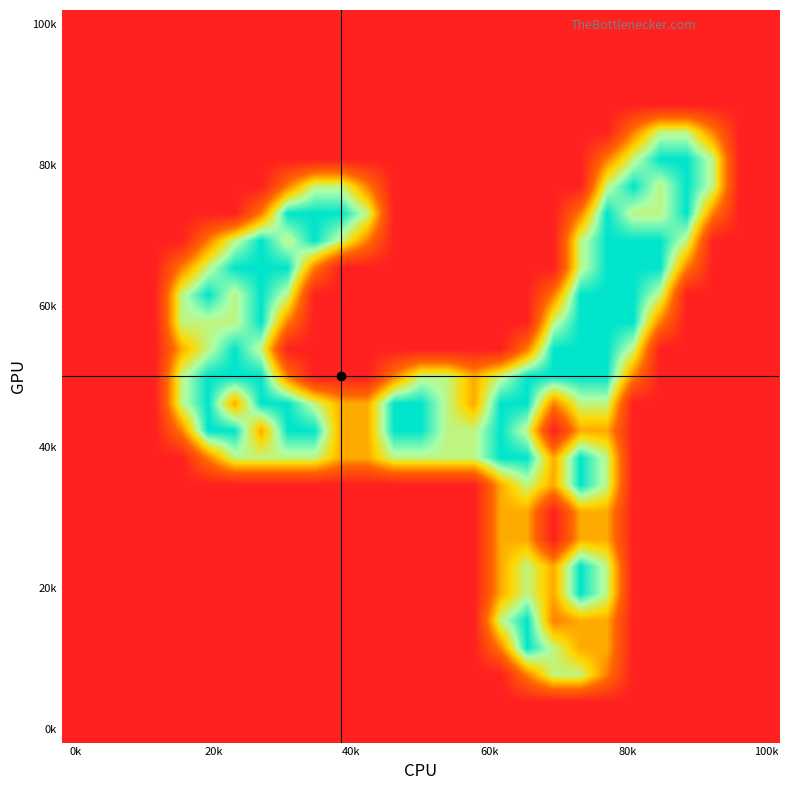

How many categories are shown in the chart?

27